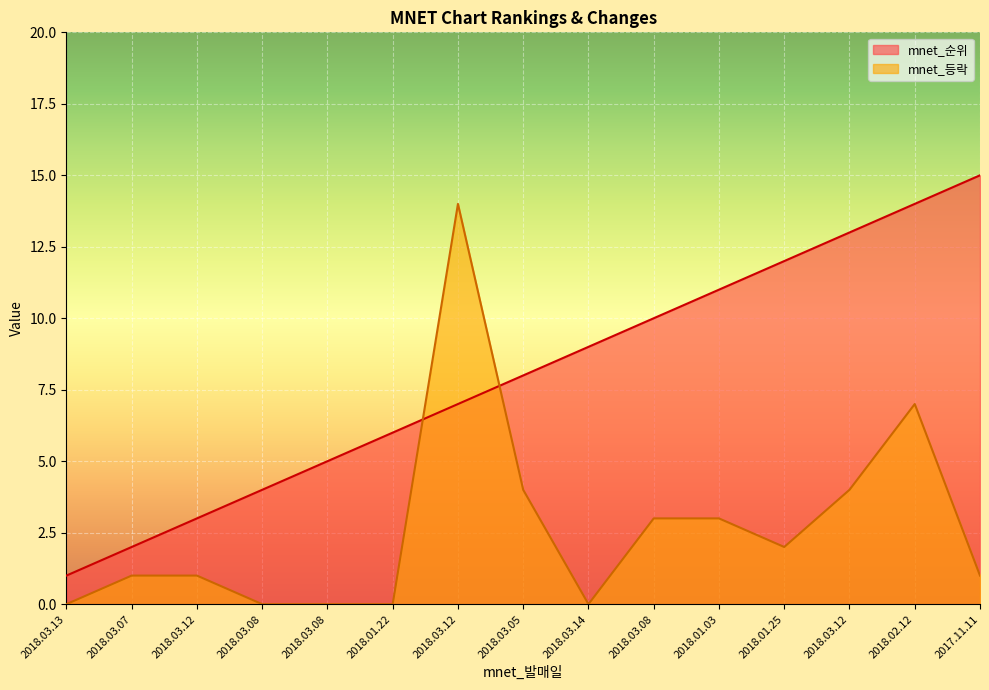

List the series in order of their peak value, highest first.

mnet_순위, mnet_등락